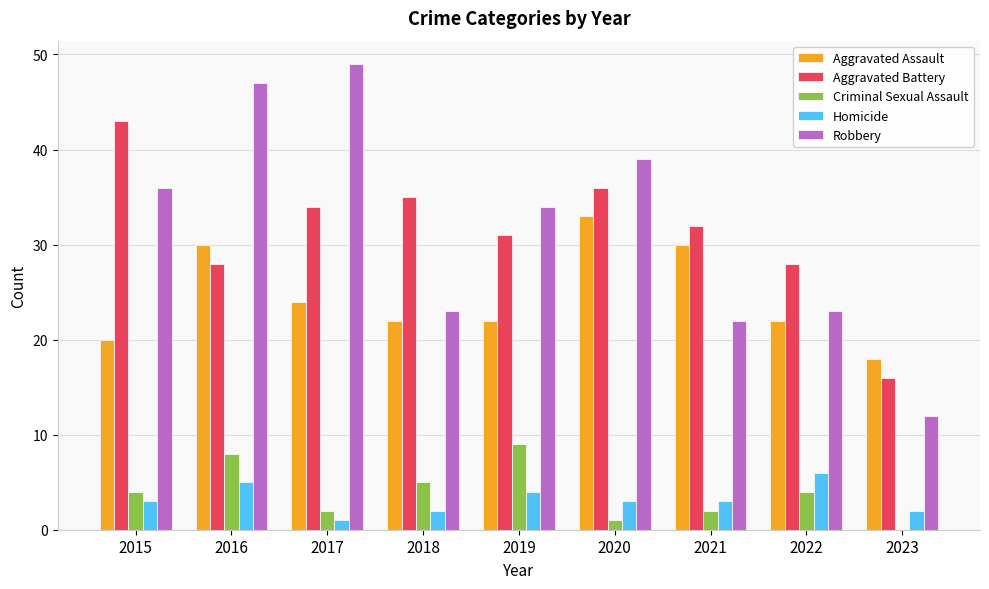

What is the highest value of the Robbery series?

49